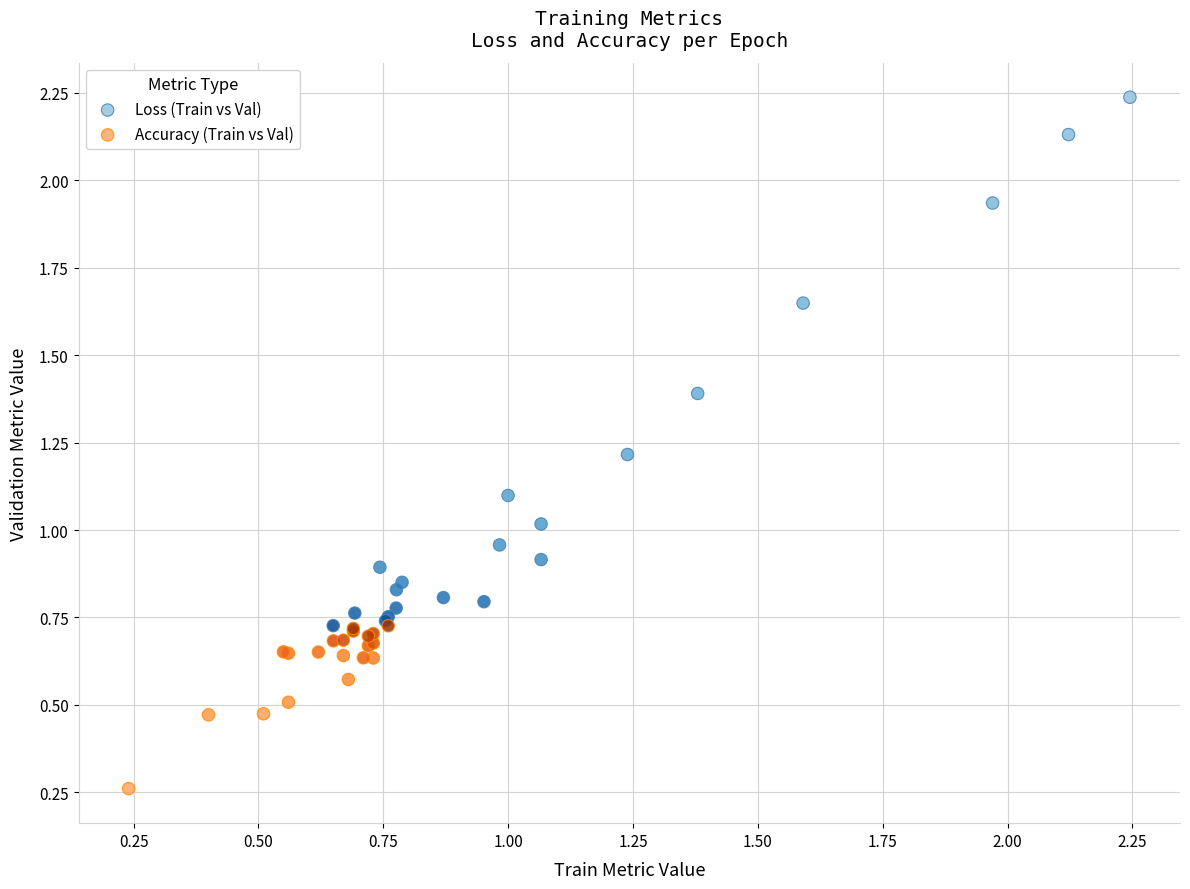

Which series contains the highest Y value?

Loss (Train vs Val)